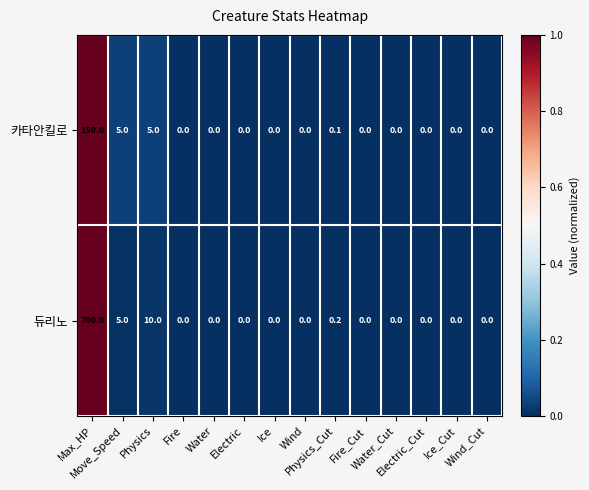

How many positive values does the 듀리노 series have?

4